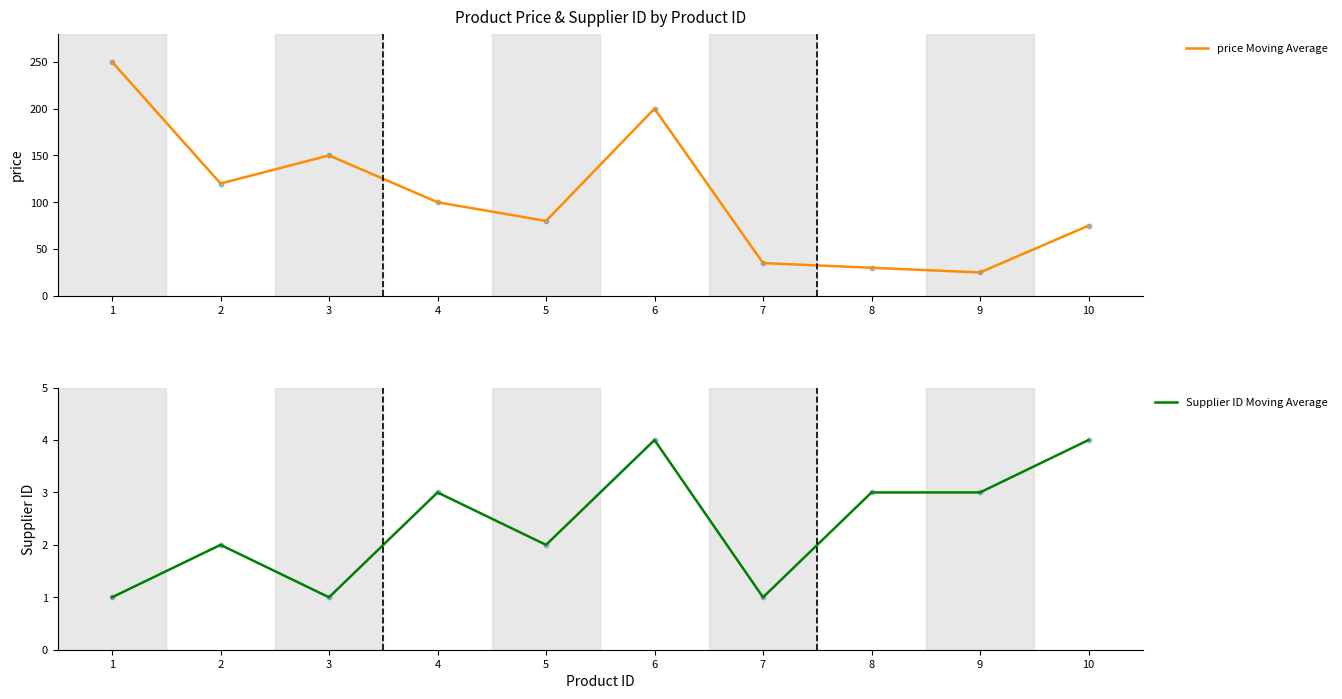

Is the value of Supplier ID Moving Average at 10 greater than the value of price Moving Average at 2?

No